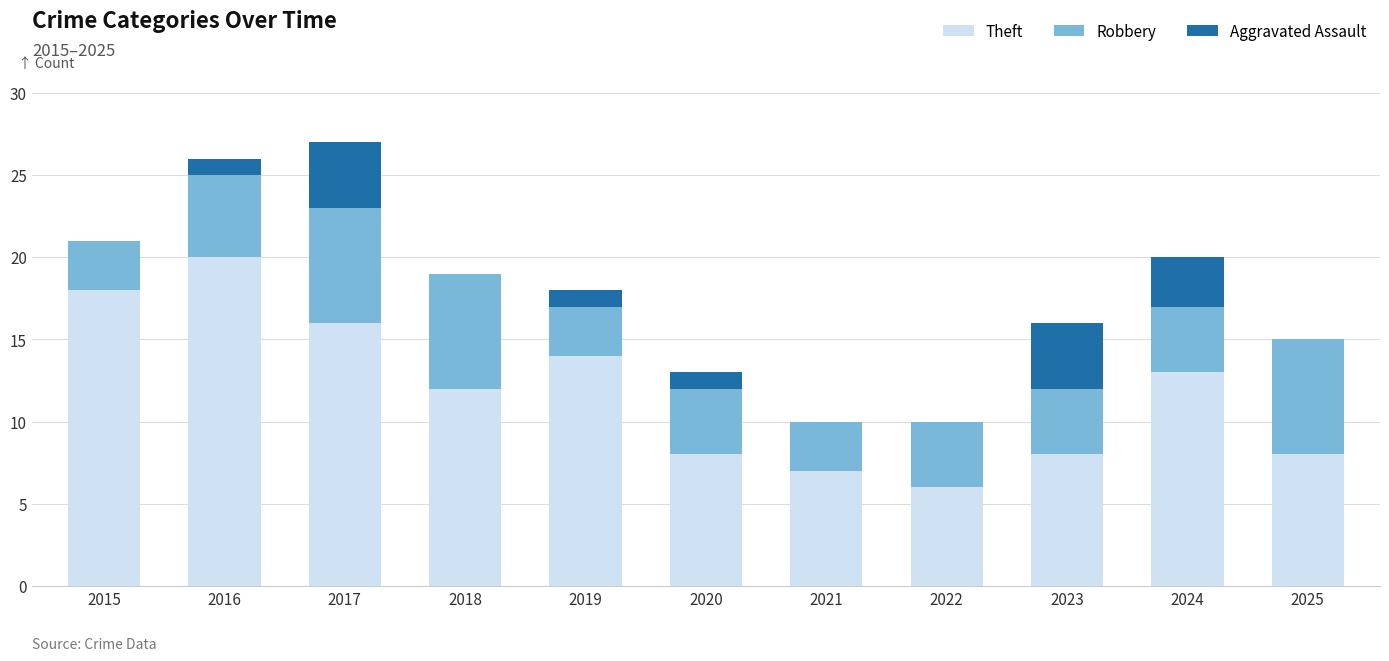

Are the bars horizontal?

No